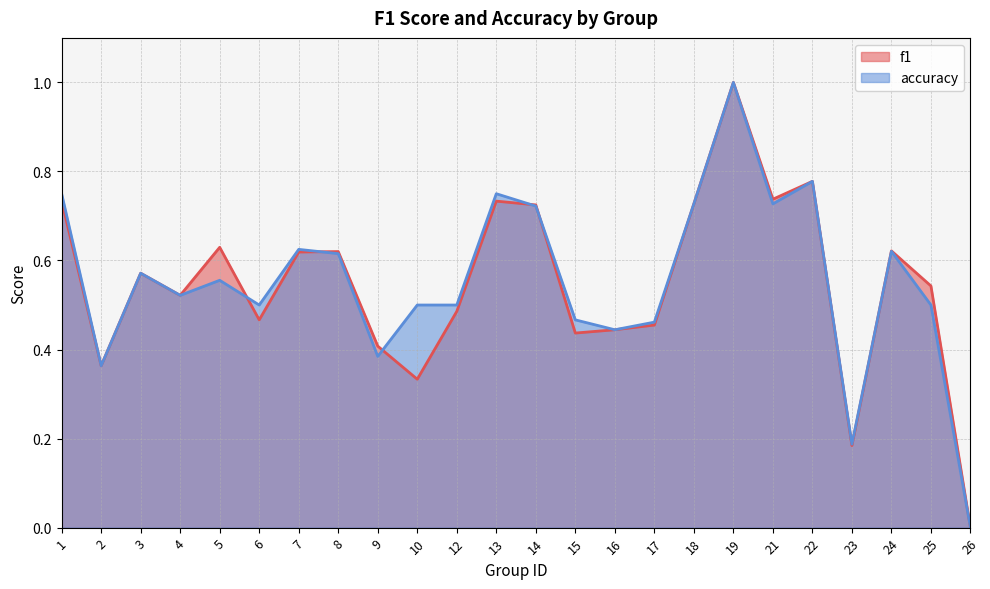

True or false: accuracy has a value of 0.0 at 26.

True